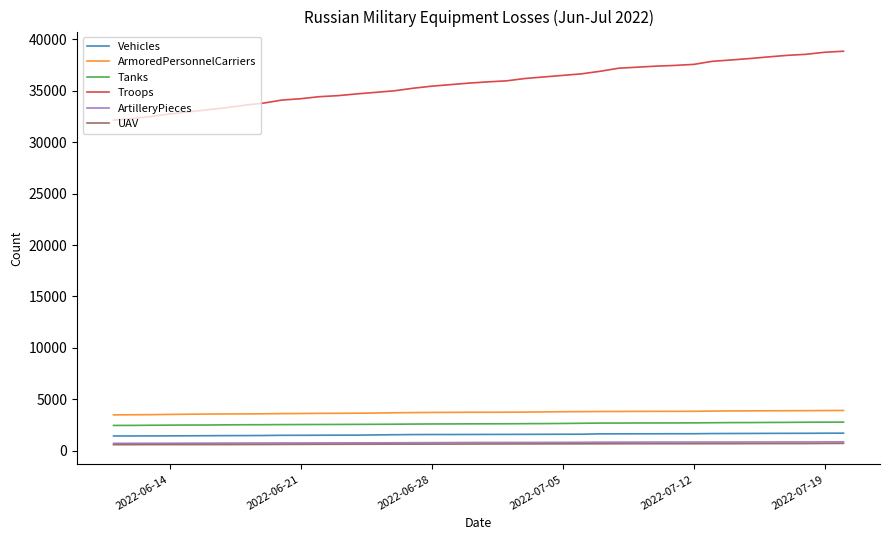

Which series has the largest total across all categories?

Troops